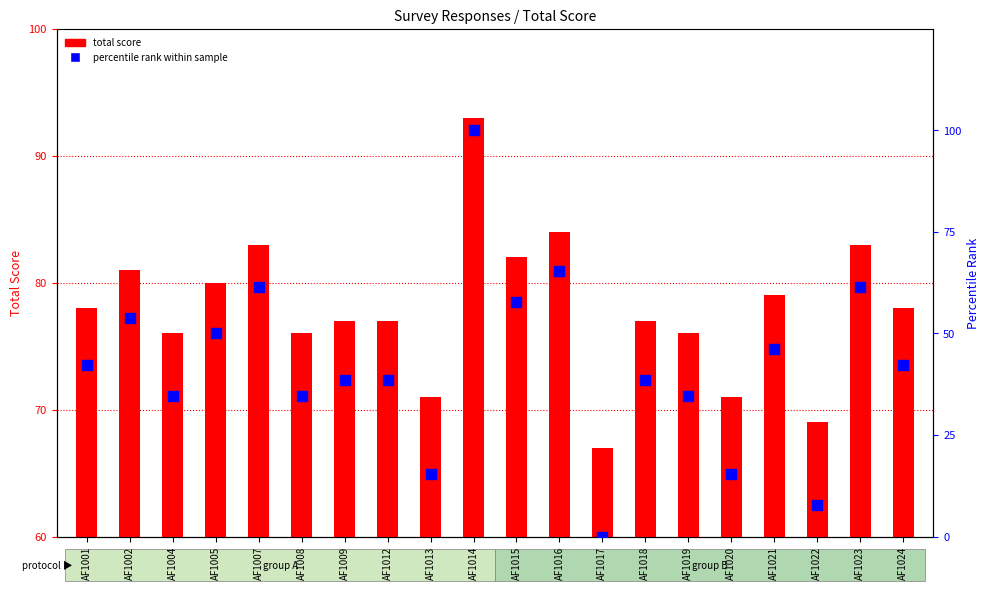

Which series has the largest Y range (max minus min)?

percentile rank within sample